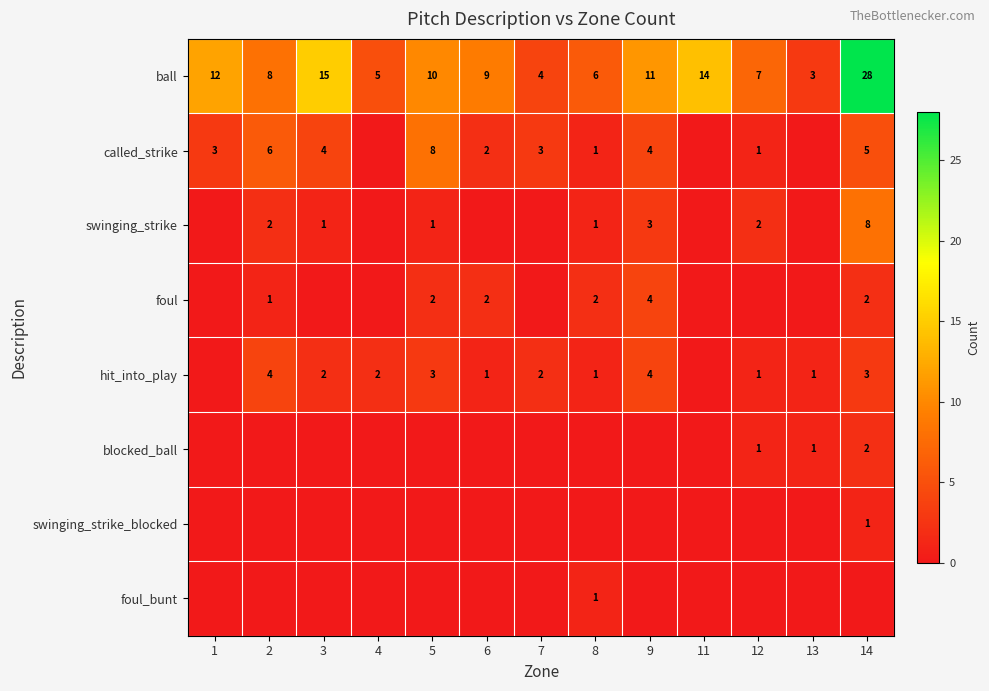

The value of swinging_strike at 5 is 1. True or false?

True